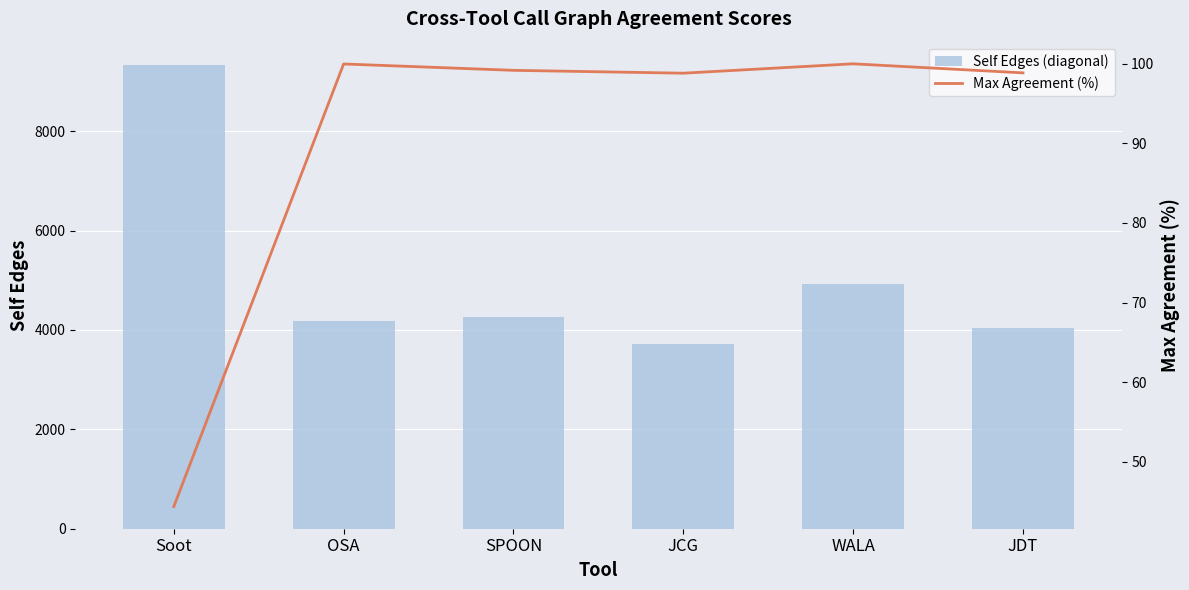

What is the total value across all series at SPOON?

4367.2